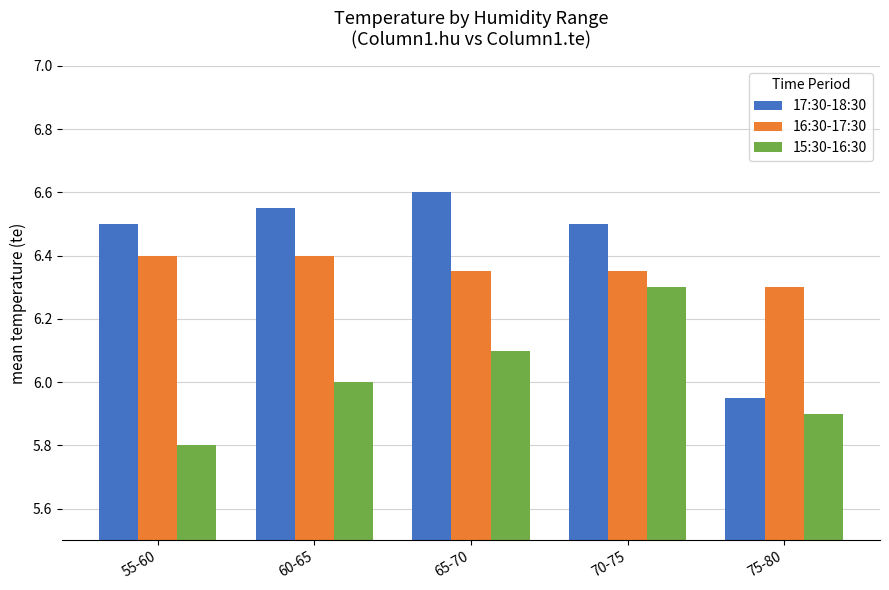

At how many categories does at least one series exceed 5?

5